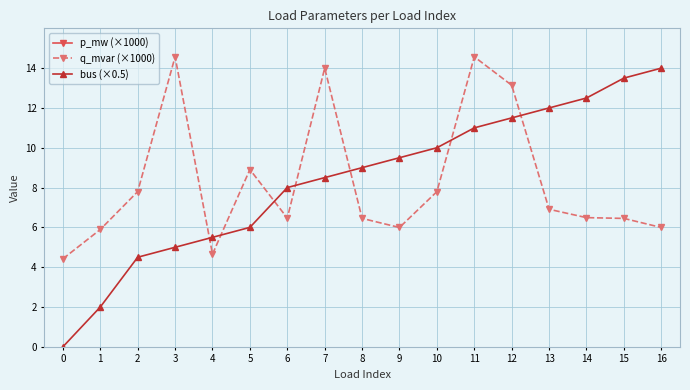

What is the minimum value for q_mvar (×1000)?

4.4